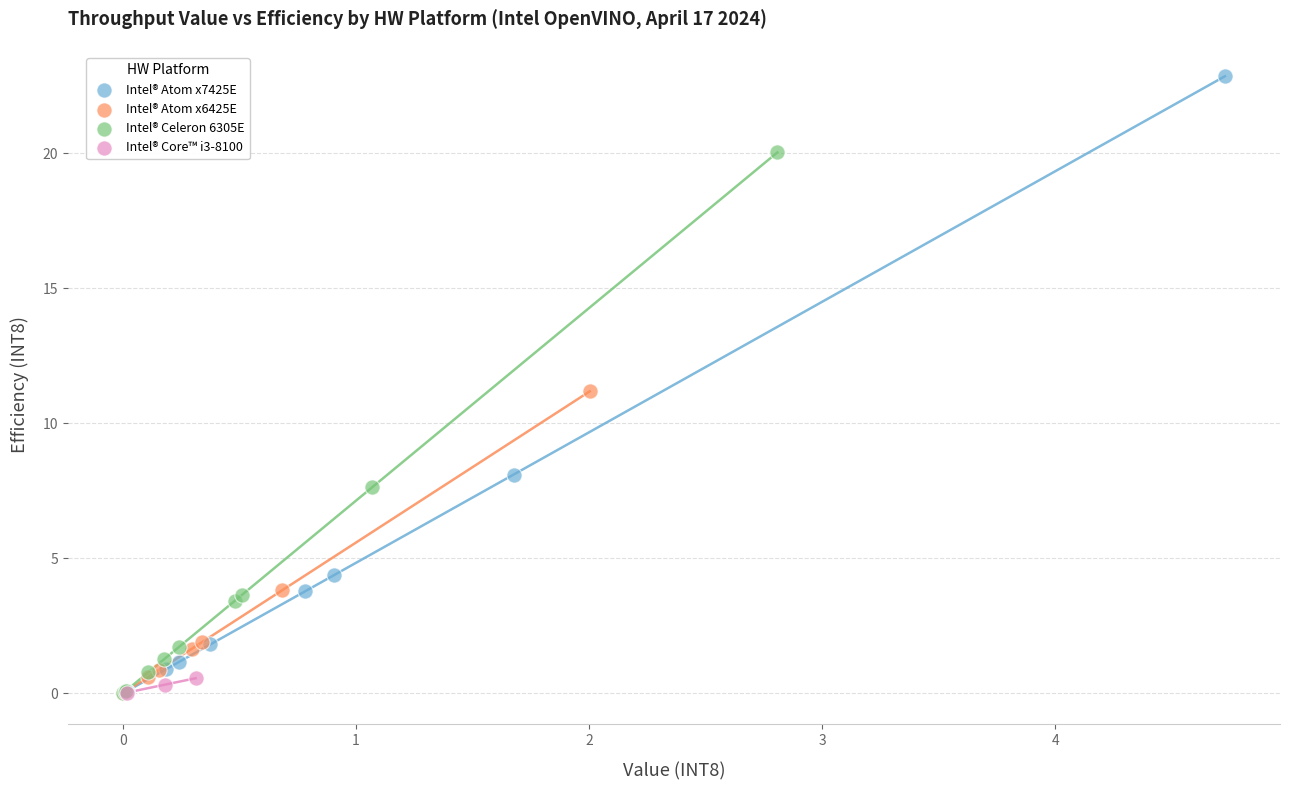

What are all the series names shown in the legend?

Intel® Atom x7425E, Intel® Atom x6425E, Intel® Celeron 6305E, Intel® Core™ i3-8100